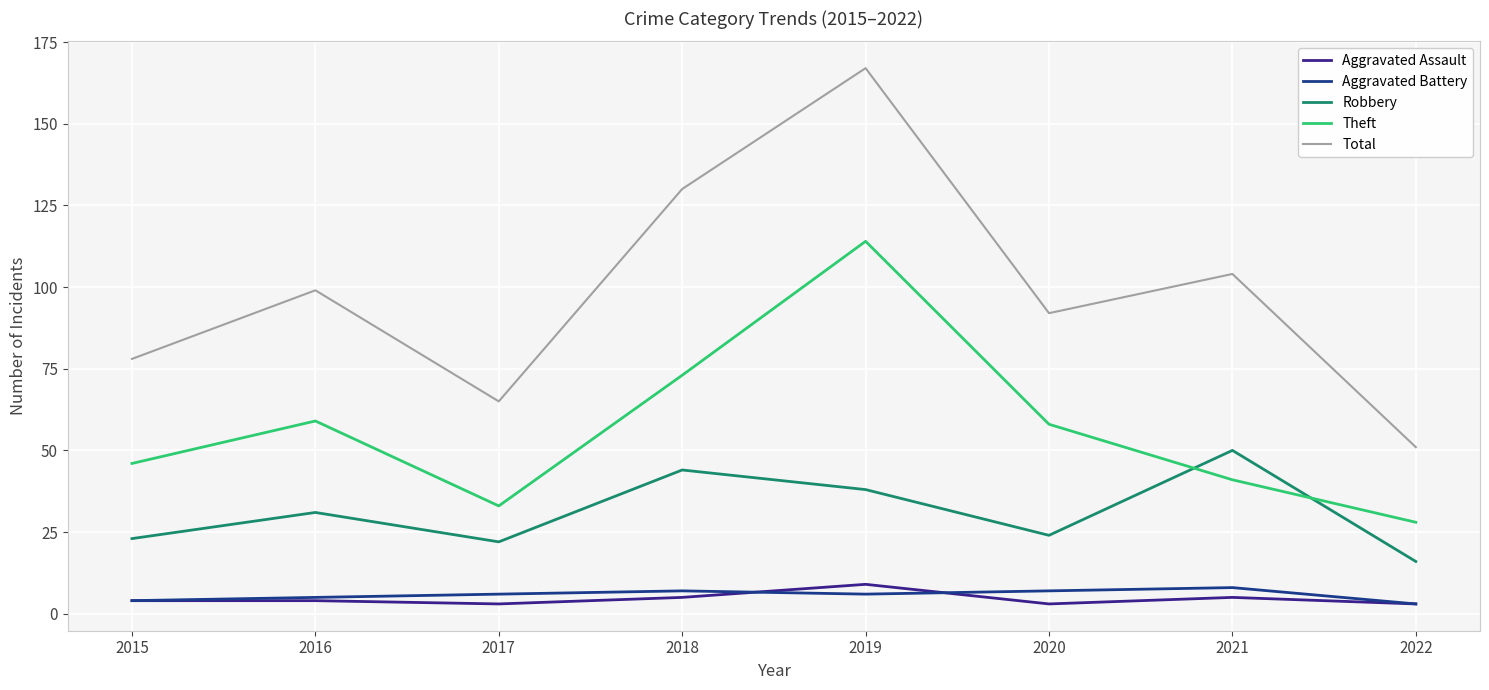

What is the spread (max minus min) of values at 2019?

161